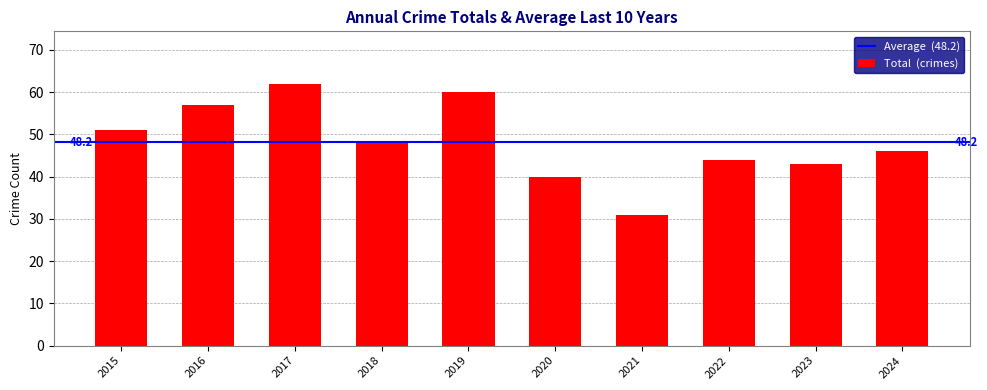

Between 2024 and 2020, which is larger?

2024